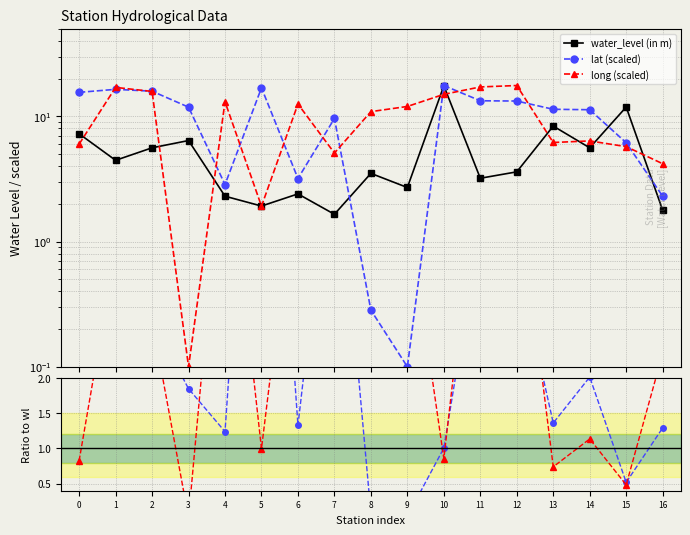

What is the sum of all lat (scaled) values?

167.7